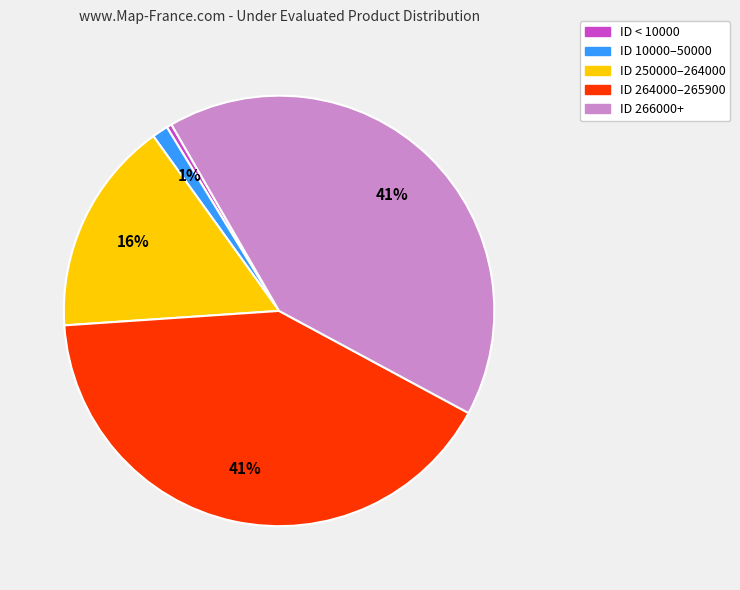

To the nearest percent, what is the average slice percentage?

20%